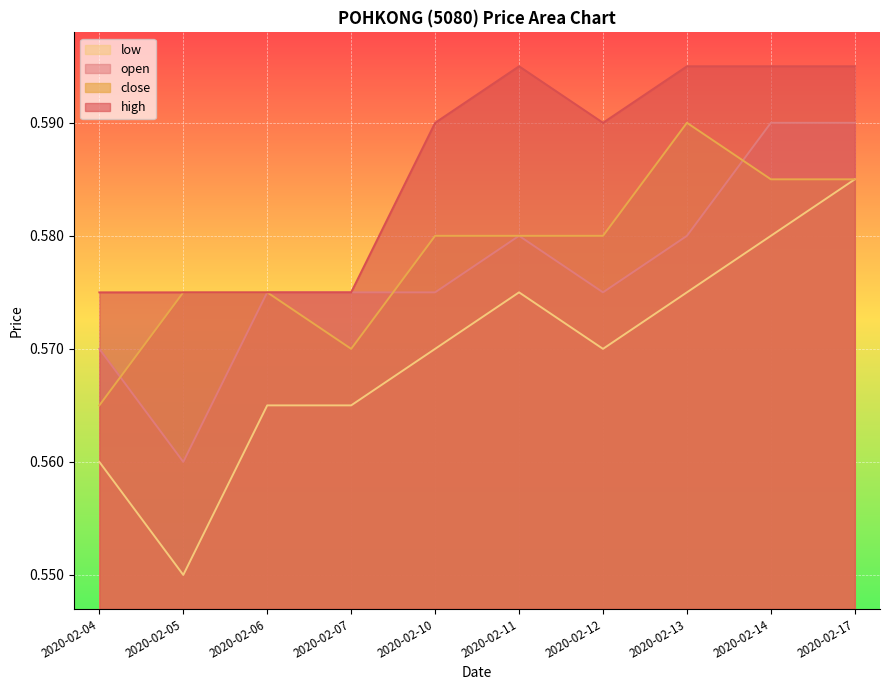

Where do open and close first cross each other?

2020-02-04 and 2020-02-05